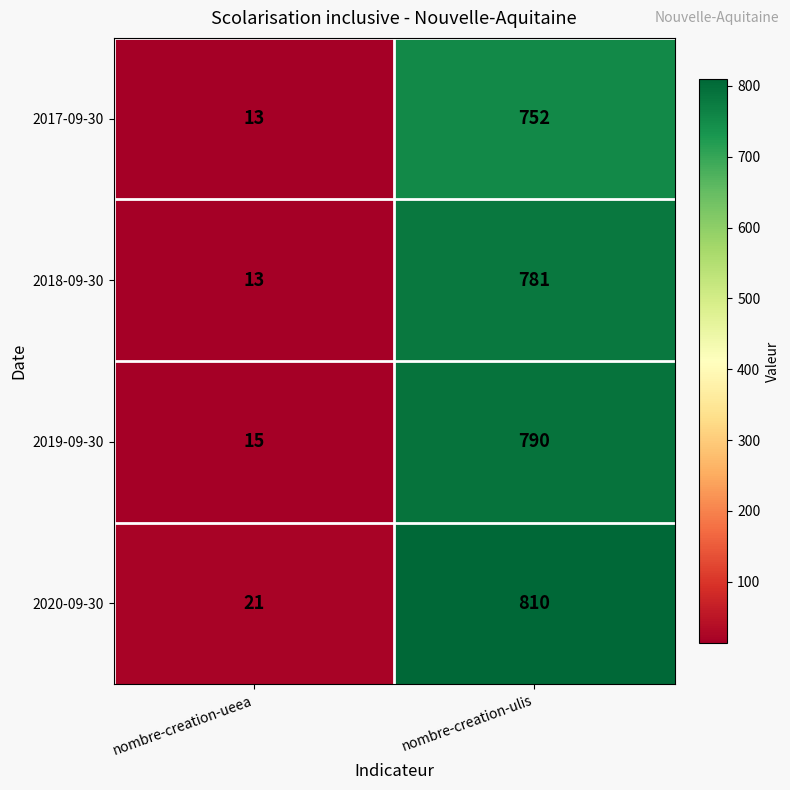

What is the greatest value displayed?

810